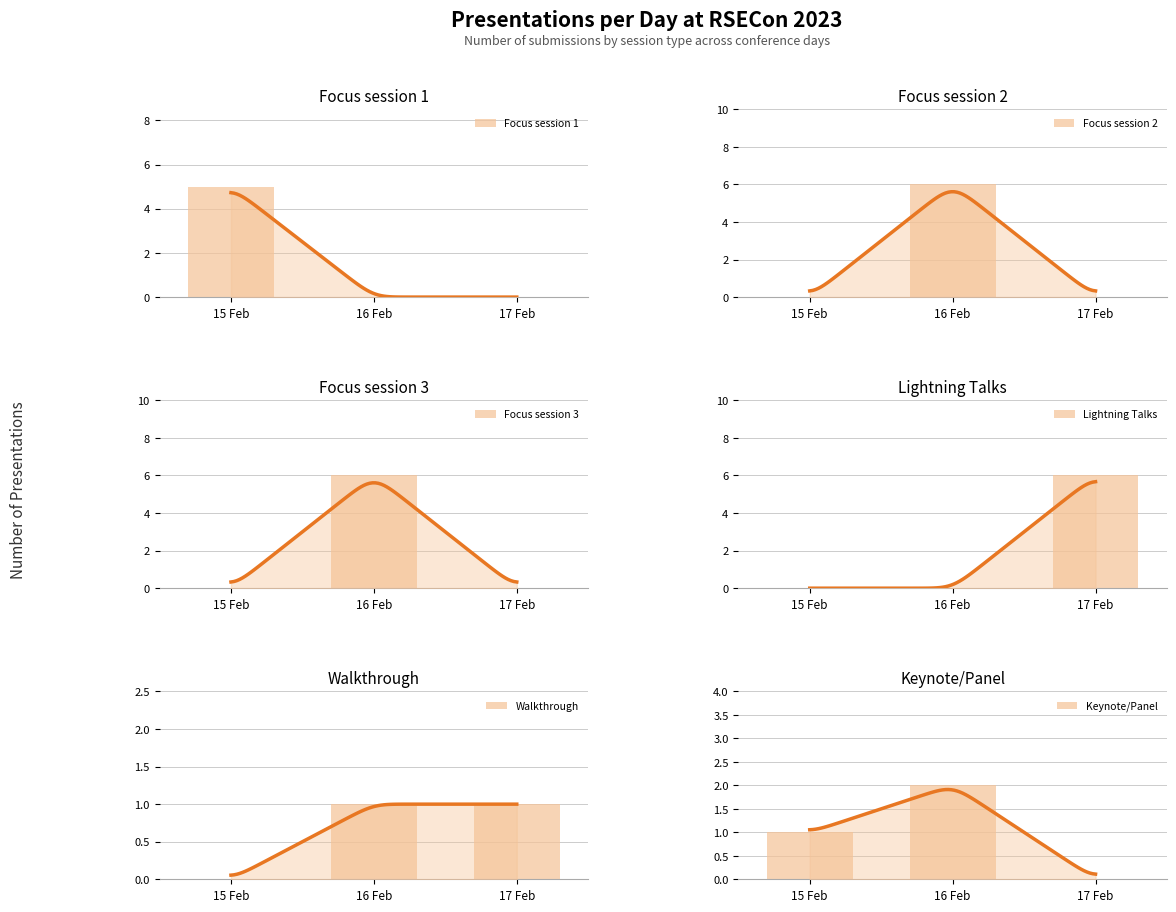

At which category is the sum across all series the highest?

16 Feb